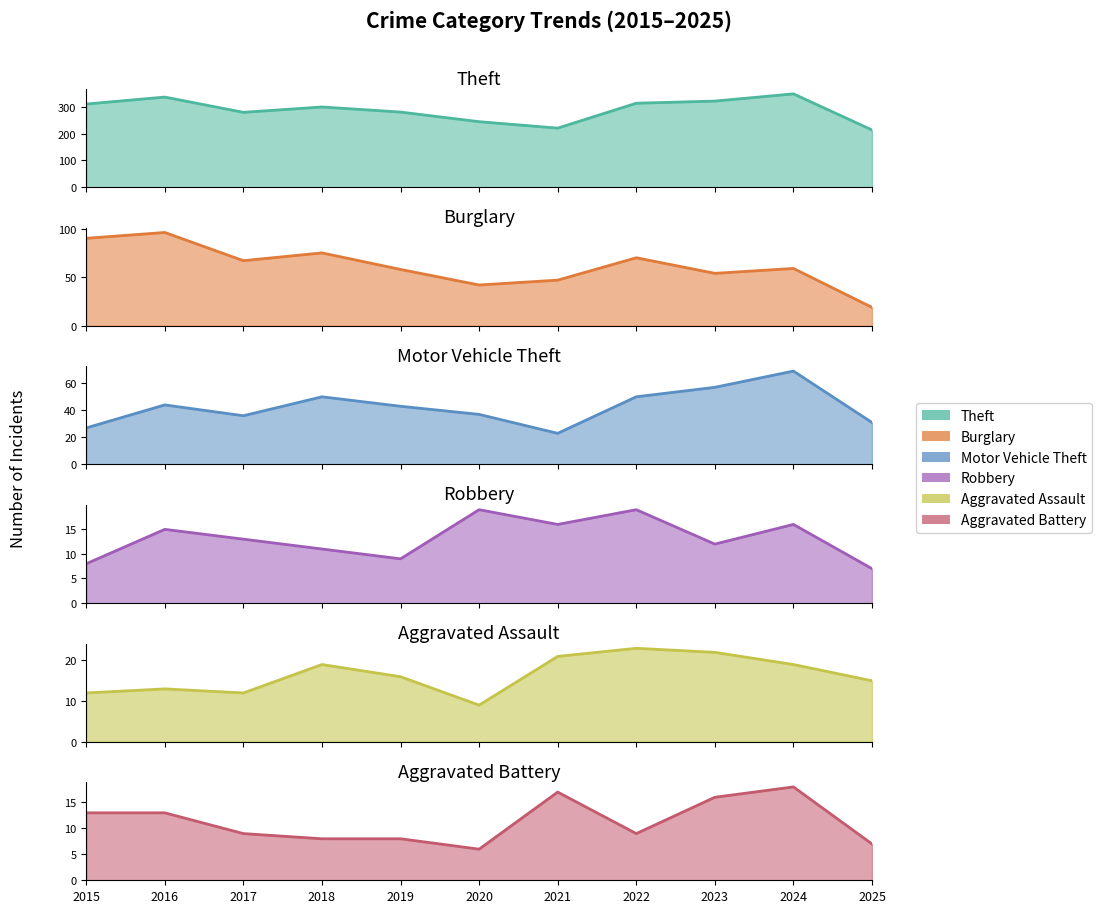

What is the value of the Robbery point at the 6th from the left?

19